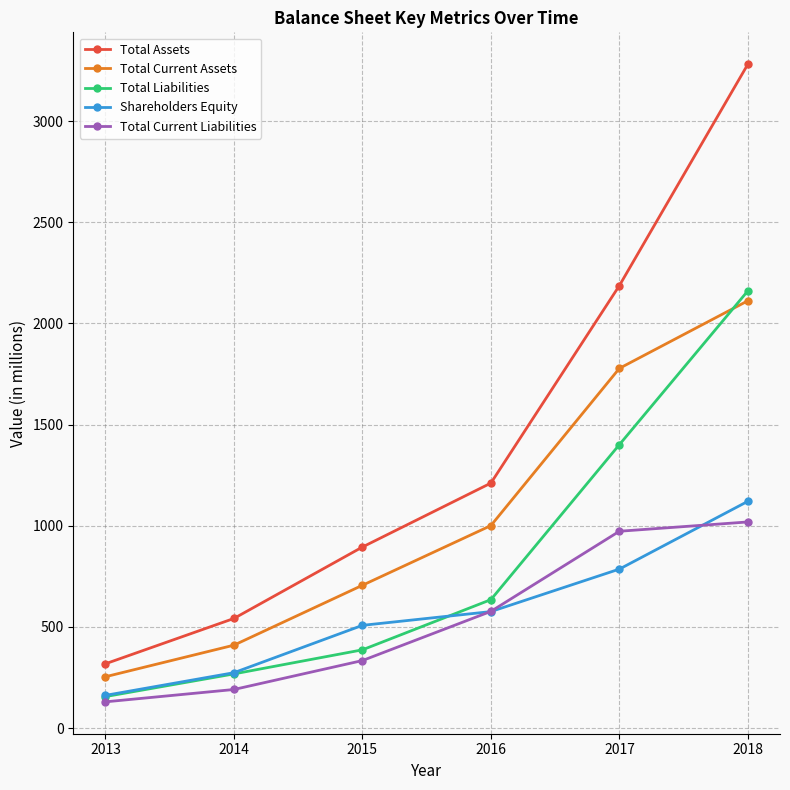

Which series has the largest range (max minus min)?

Total Assets